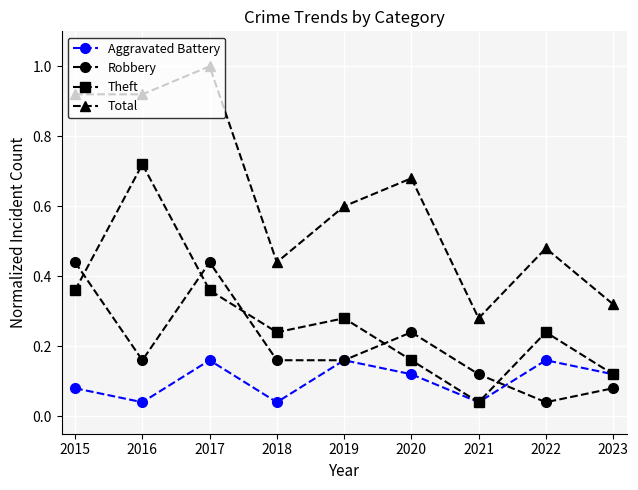

How many interior local valleys does the Aggravated Battery series have?

3